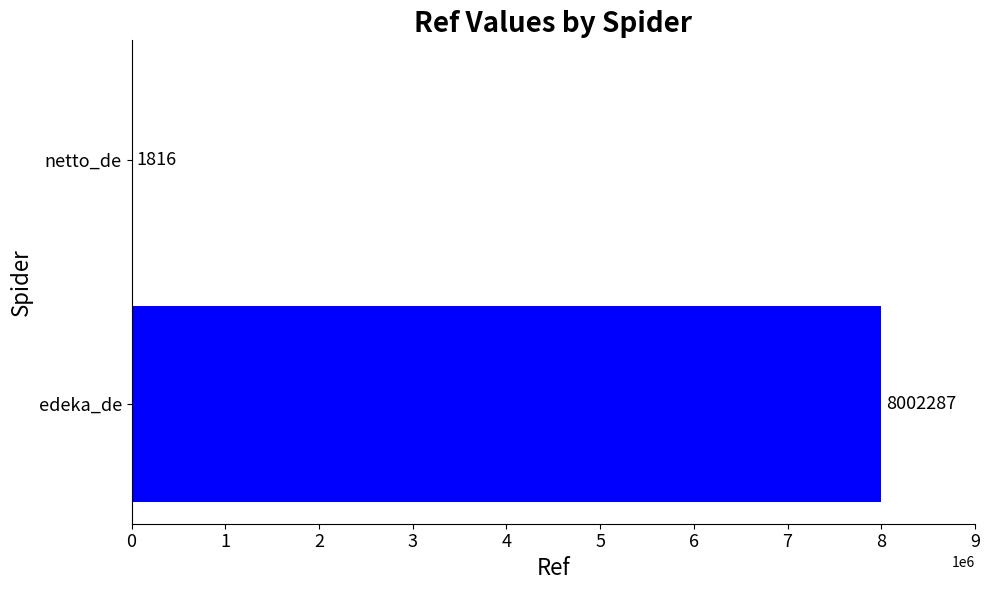

At which category does the chart reach its peak across all series?

edeka_de